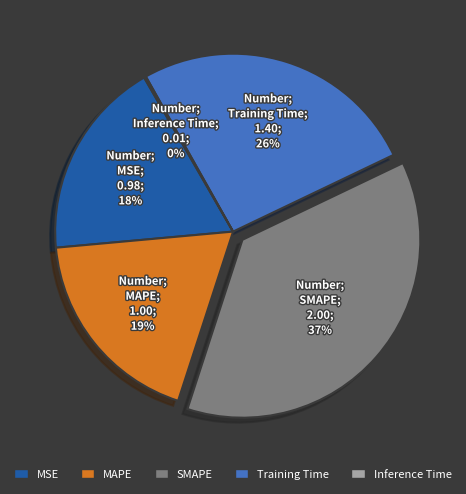

To the nearest percent, what is the average slice percentage?

20%